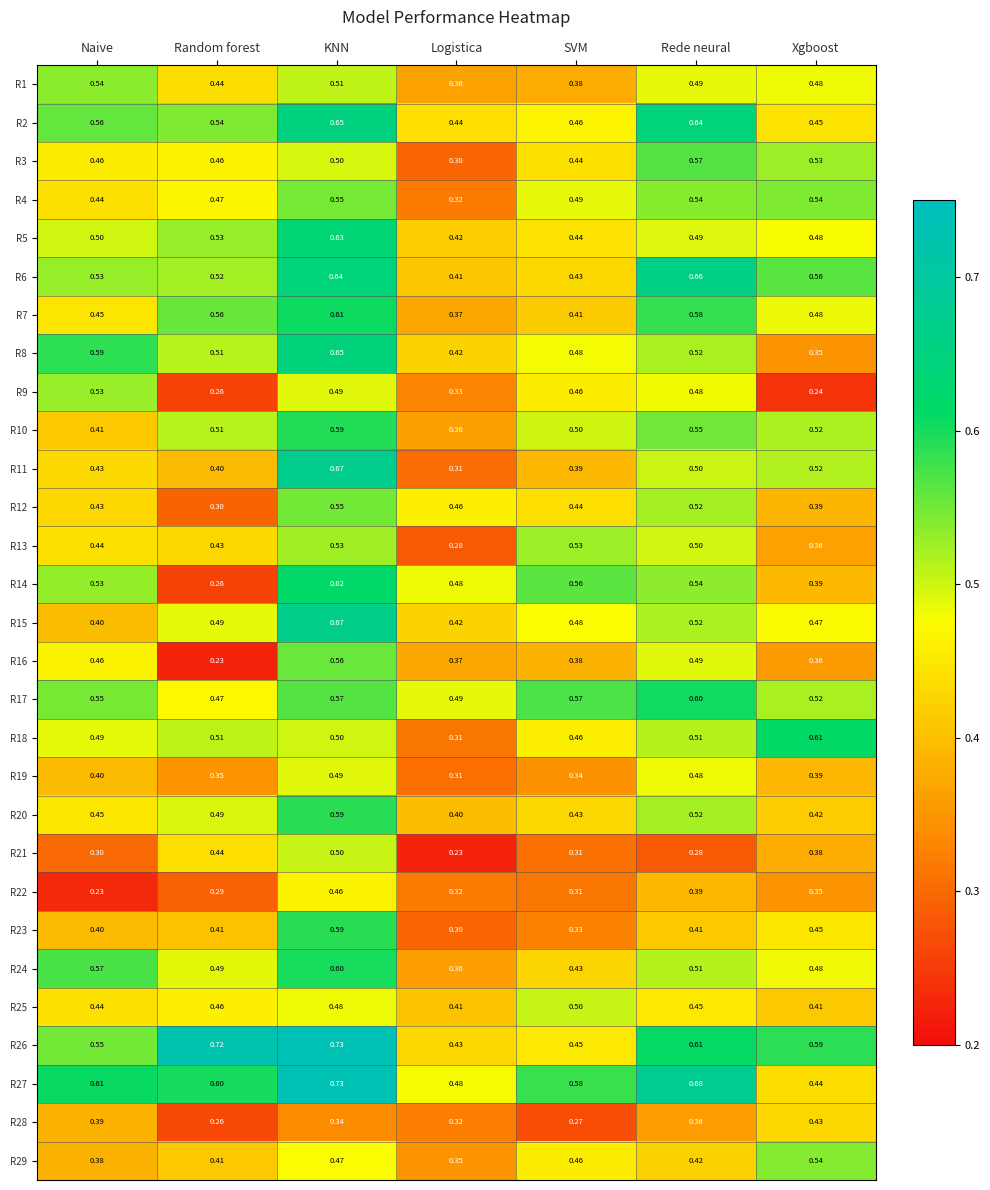

Which series has the largest total across all categories?

R27